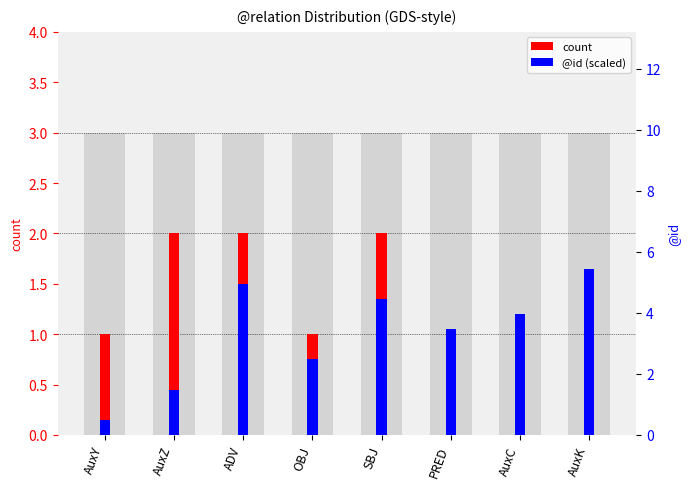

Where does the @id (scaled) series first go above 1?

ADV